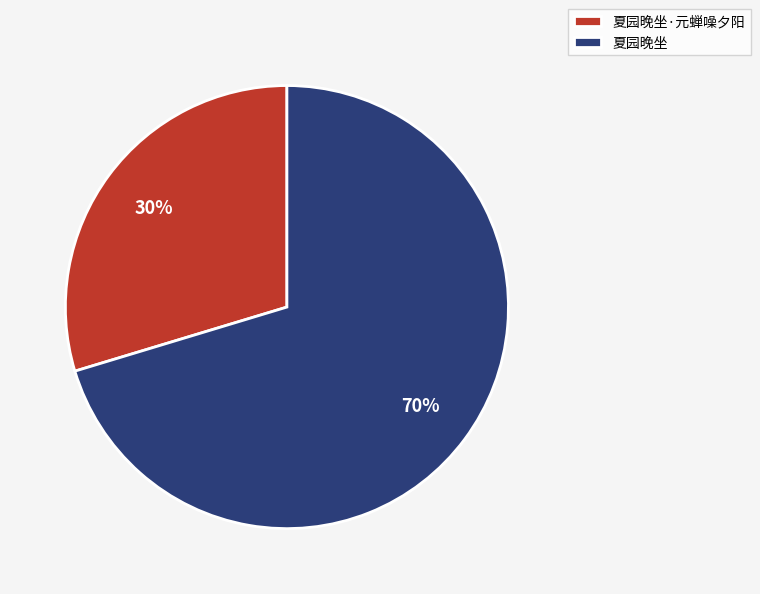

The 夏园晚坐·元蝉噪夕阳 slice represents 37% of the pie. True or false?

False